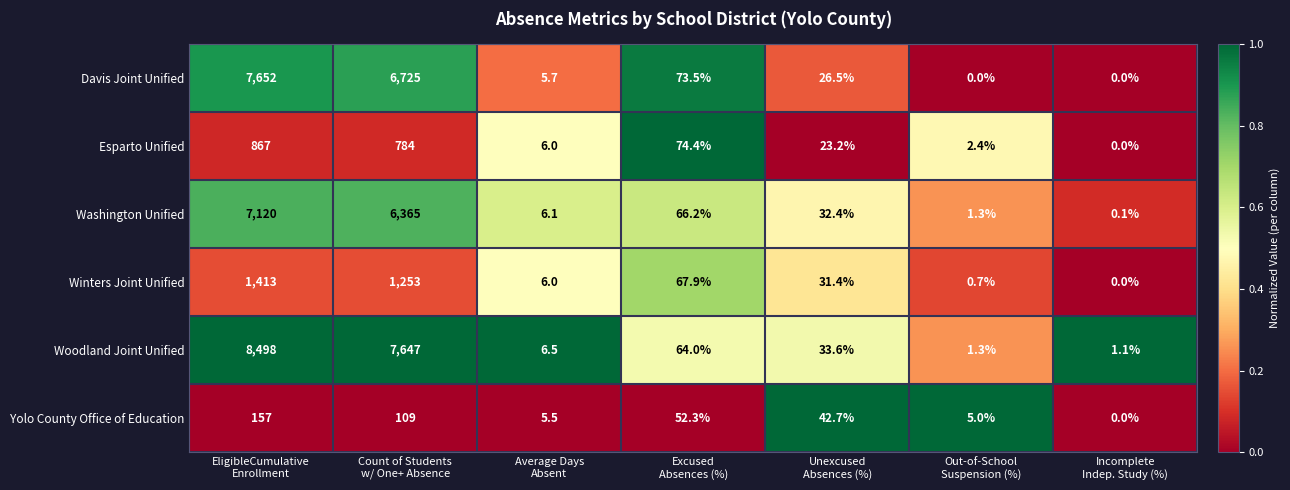

How many data points does each series have?

7